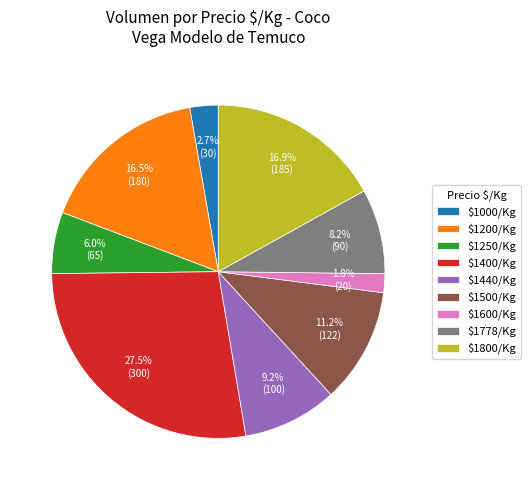

Which slice is the smallest?

$1600/Kg